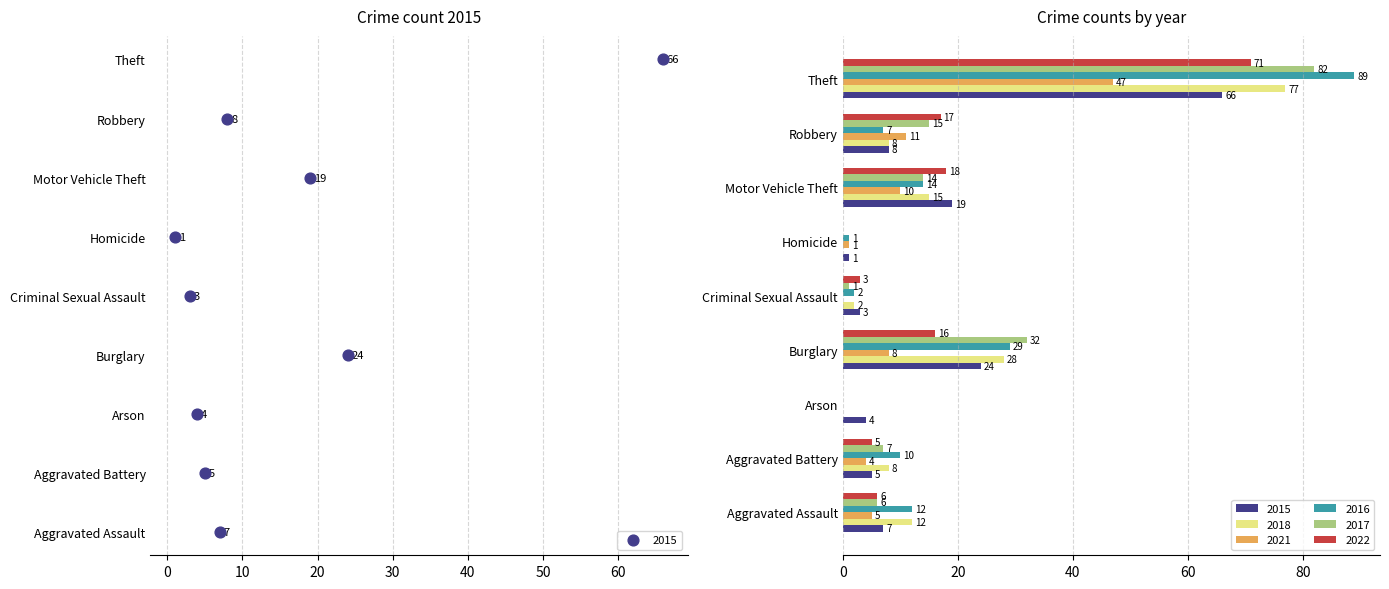

What is the total value across all series at Burglary?

137